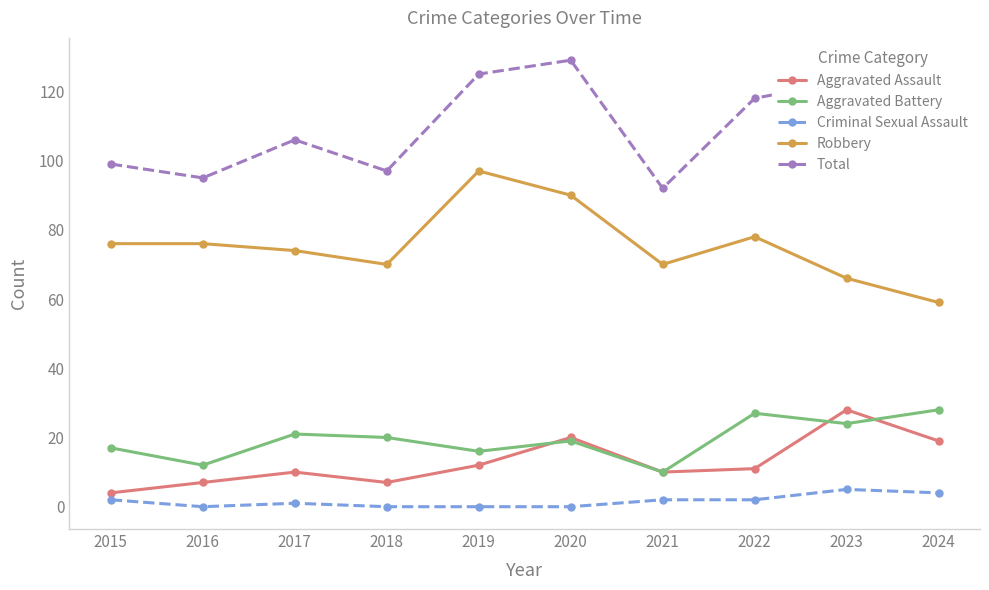

The Robbery series shows 74 at 2017. True or false?

True